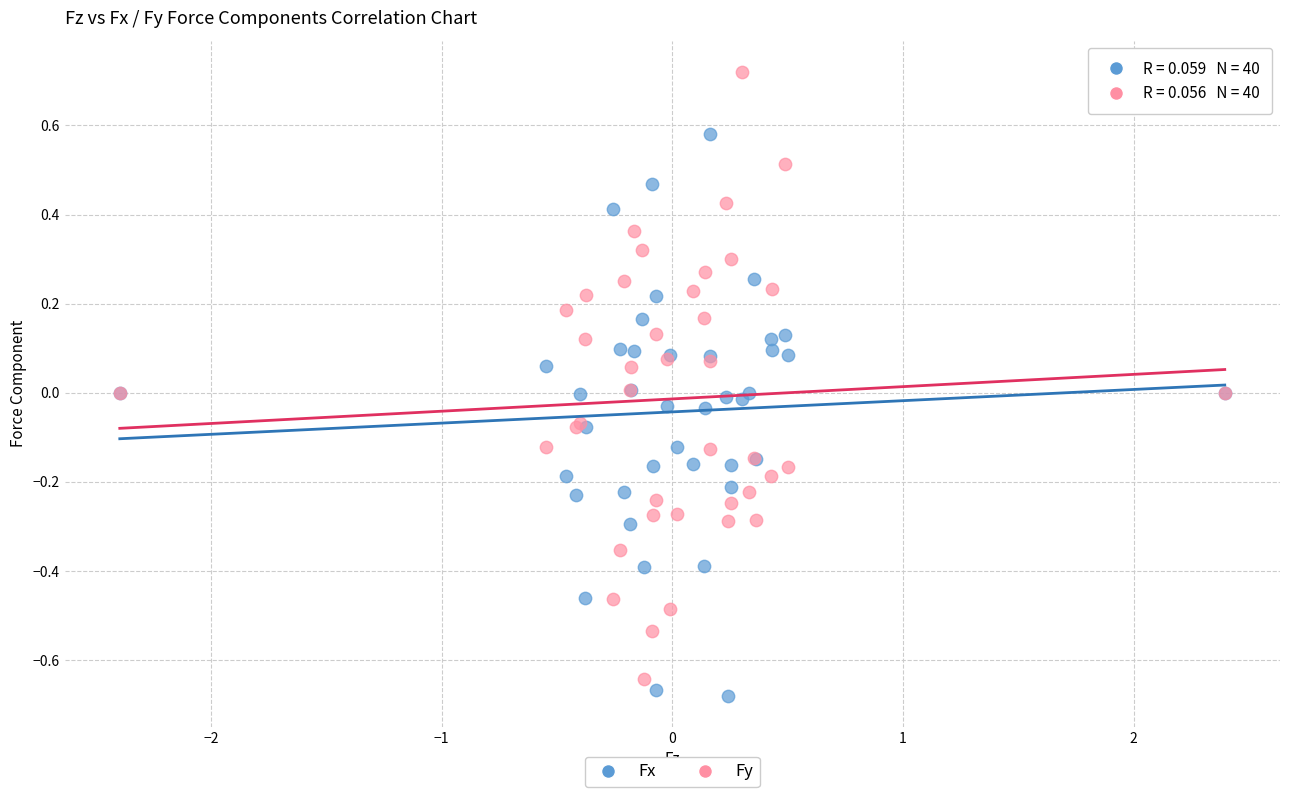

What is the X range (max minus min) for the scatter plot?

4.8